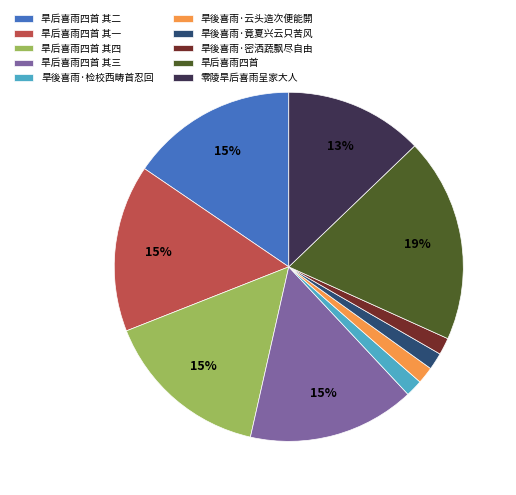

The 零陵旱后喜雨呈家大人 slice represents 2% of the pie. True or false?

False